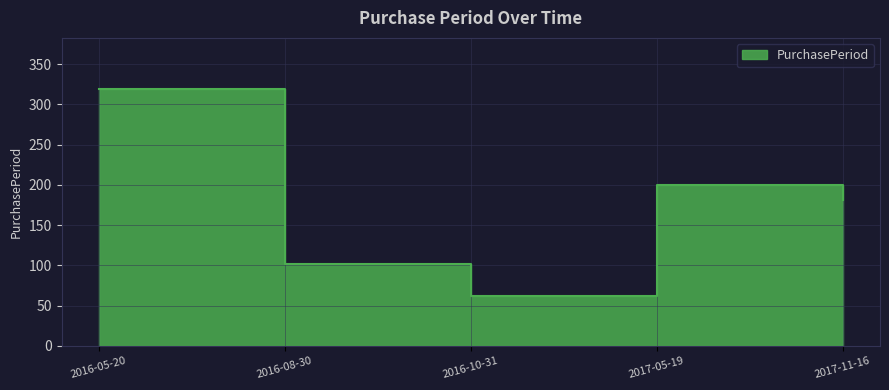

The value at 2016-05-20 is 319. True or false?

True